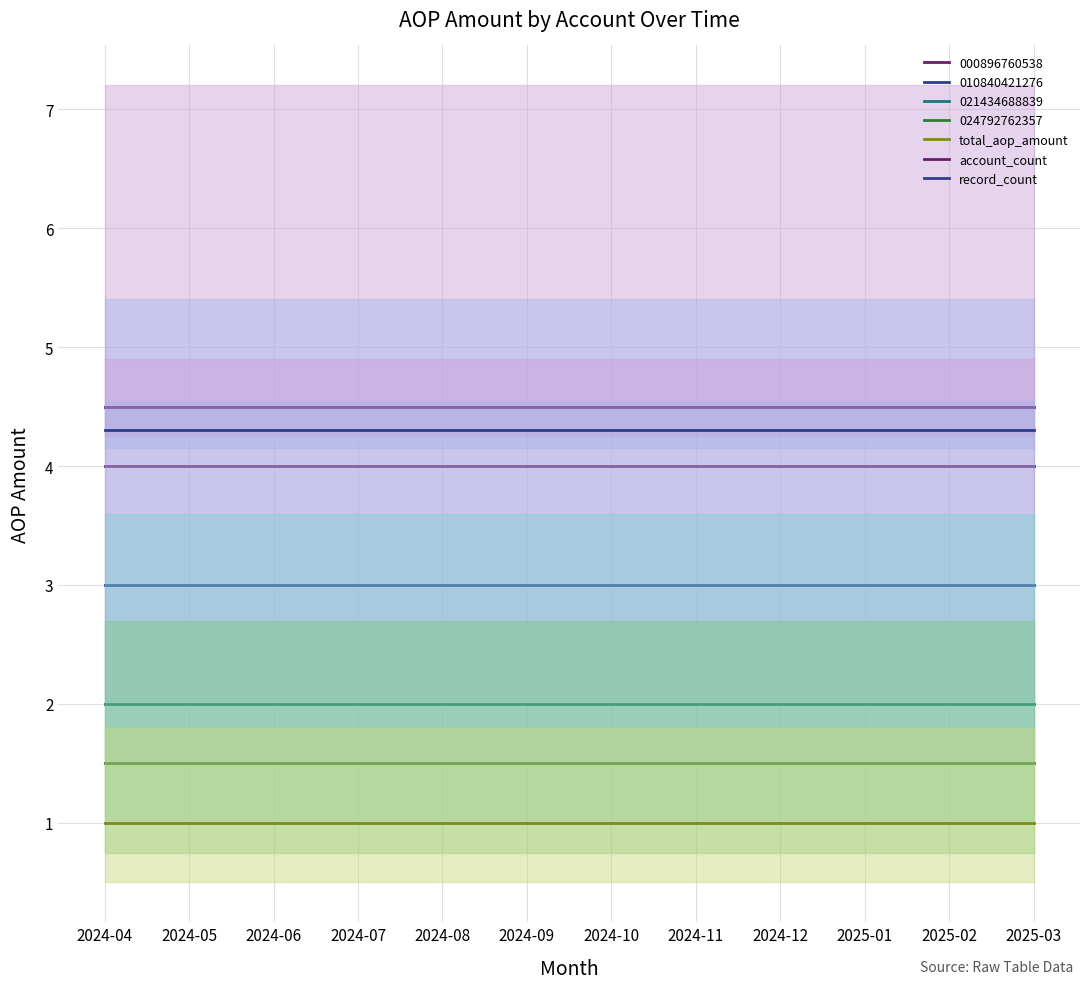

True or false: record_count has a value of 4.3 at 2024-11.

True